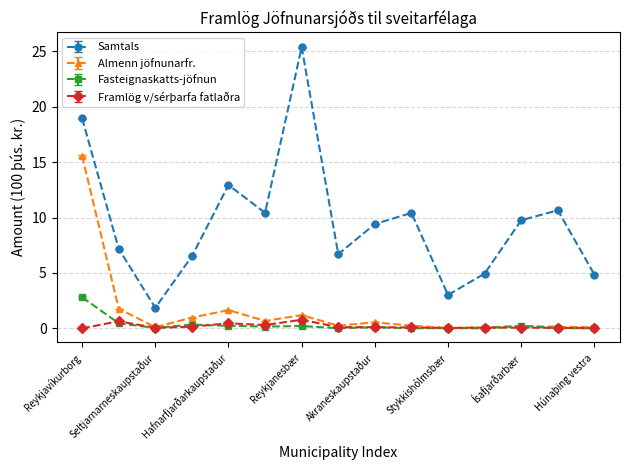

What is the label of the 3rd point from the right?

Ísafjarðarbær